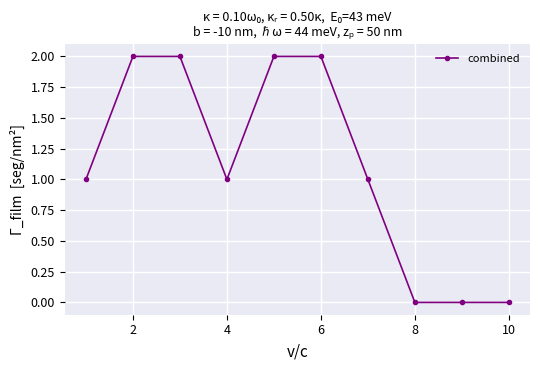

What is the value of the 5th point from the left?

2